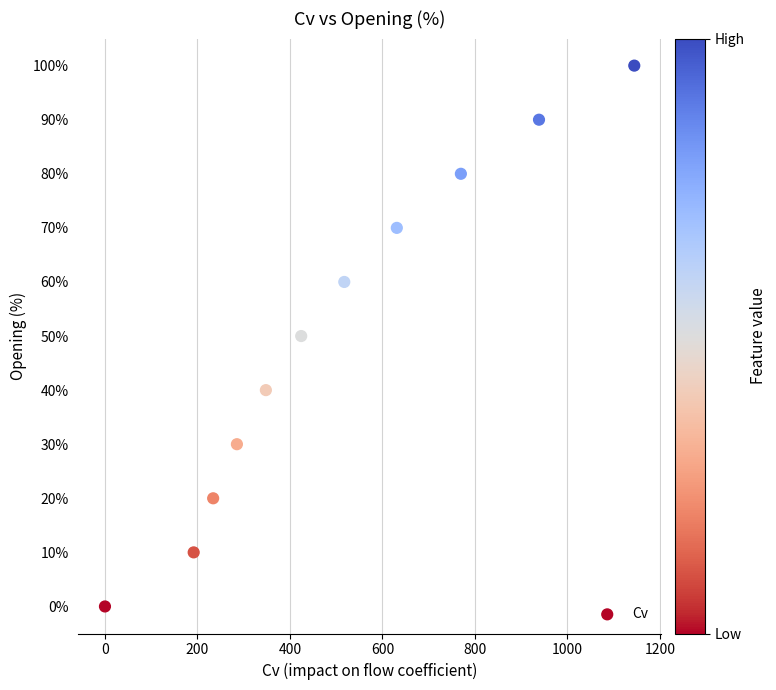

What is the average Y value?

50